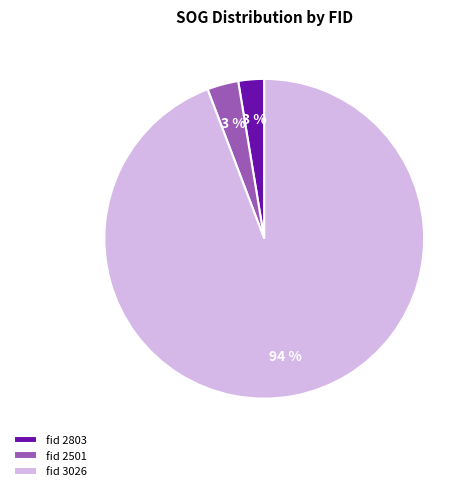

To the nearest percent, what is the combined percentage of fid 2803 and fid 2501?

6%